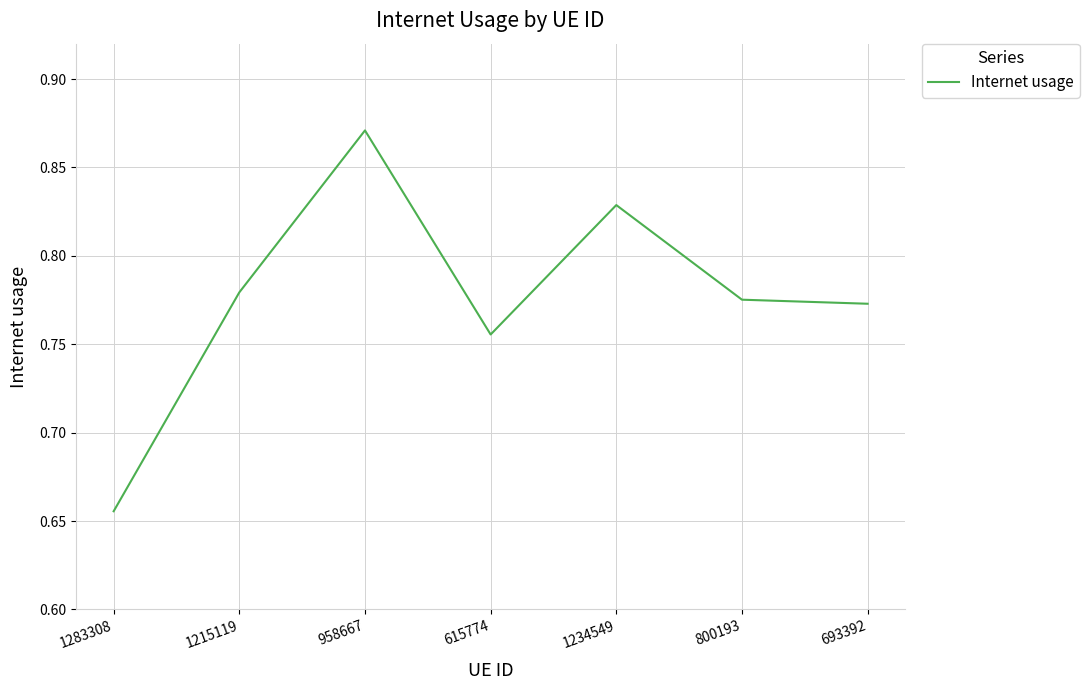

At which category does the chart reach its minimum across all series?

1283308